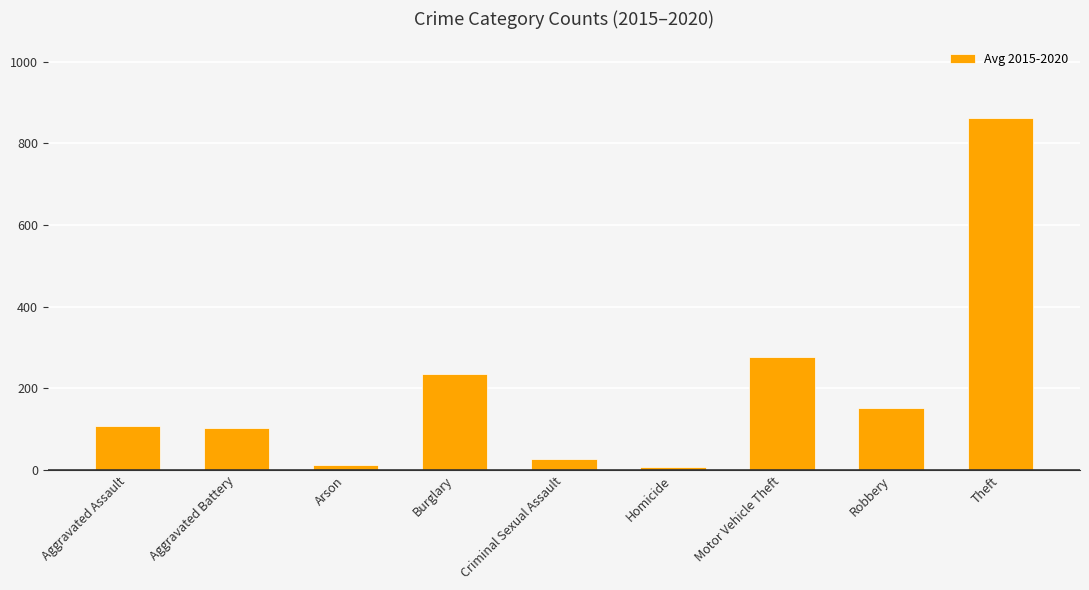

What is the difference between the second highest and minimum values?

270.3